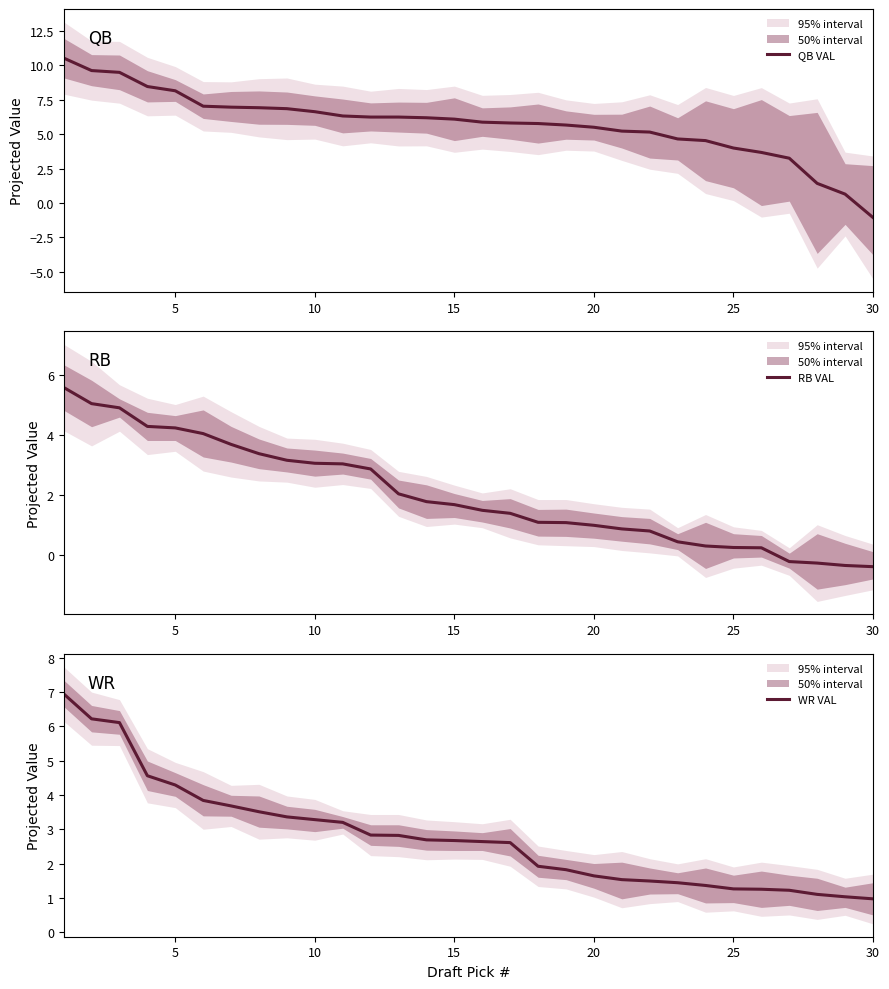

At how many categories does at least one series exceed 3?

27